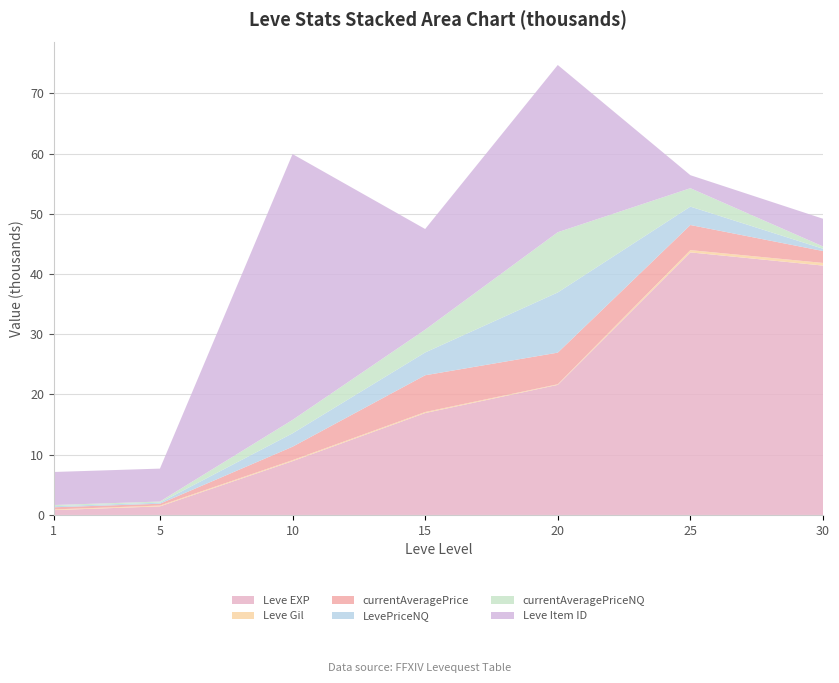

Reading right to left, transcribe all the data shown in this chart.

Leve EXP: 30=41410	25=43600	20=21600	15=16920	10=8930	5=1420	1=800
Leve Gil: 30=440	25=379	20=101	15=172	10=169	5=140	1=113
currentAveragePrice: 30=1976	25=4168	20=5250	15=6102	10=2227	5=298	1=359
LevePriceNQ: 30=382	25=3057	20=10000	15=3786	10=2228	5=182	1=186
currentAveragePriceNQ: 30=382	25=3057	20=10000	15=3786	10=2228	5=182	1=186
Leve Item ID: 30=4599	25=2160	20=27772	15=16718	10=44146	5=5470	1=5489